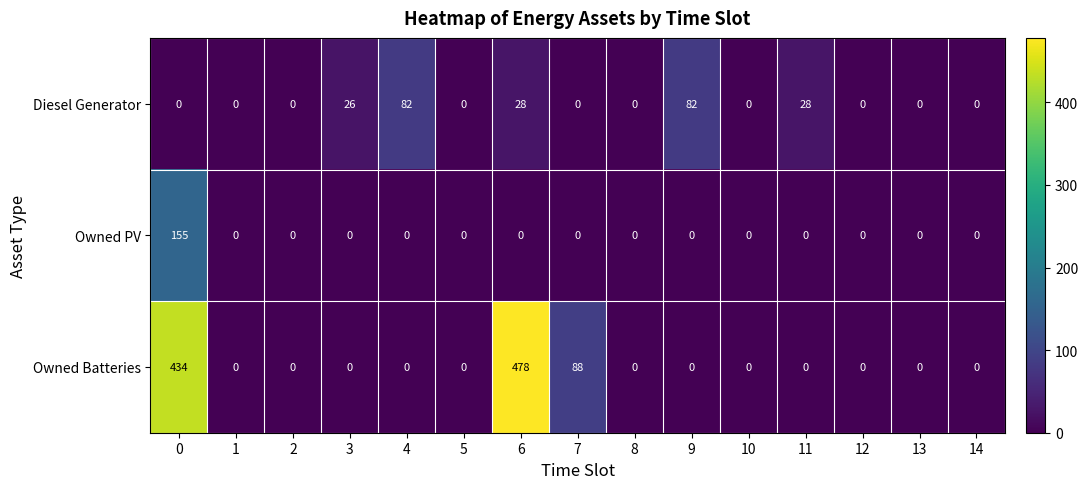

Between 1 and 6, which series saw the biggest shift?

Owned Batteries